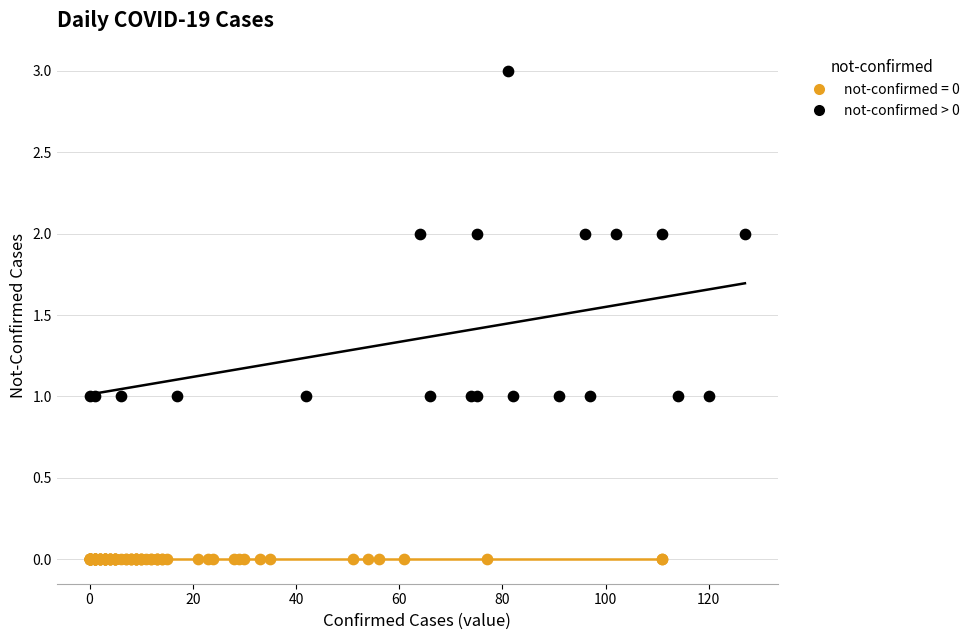

Which series reaches the maximum Y coordinate?

not-confirmed > 0